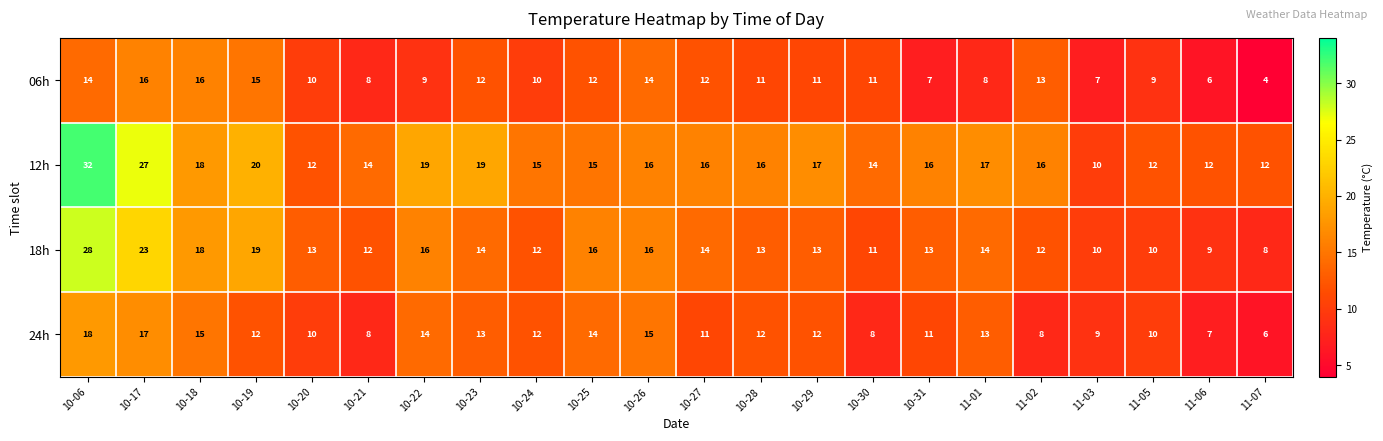

Which series changed the most between 10-27 and 11-03?

12h